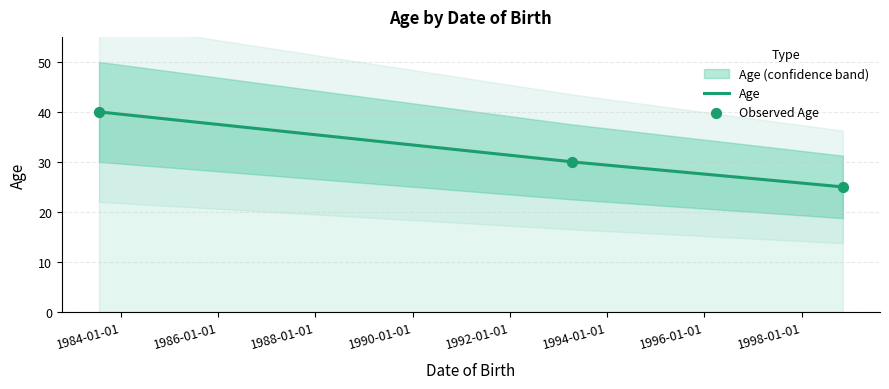

Approximately how many times larger is the value at 1983-07-20 compared to 1998-11-05?

1.6